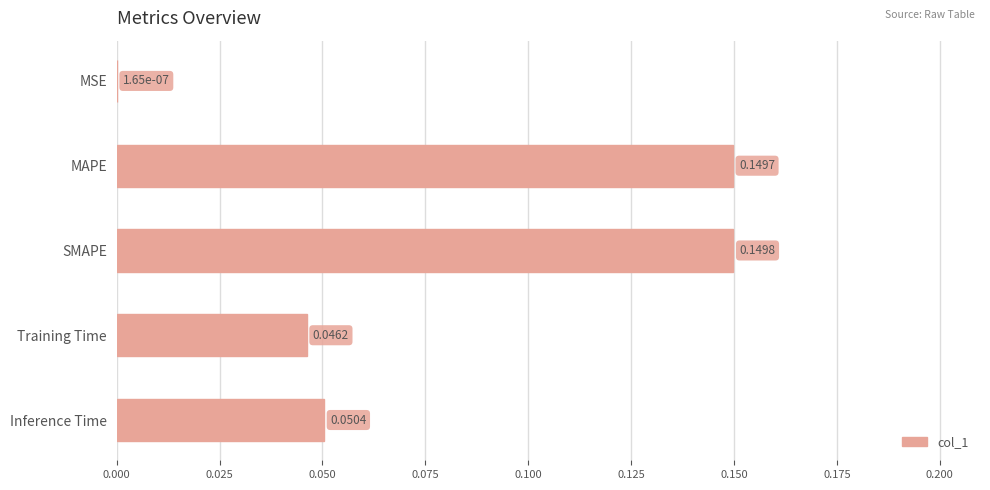

Between SMAPE and MAPE, which is larger?

SMAPE